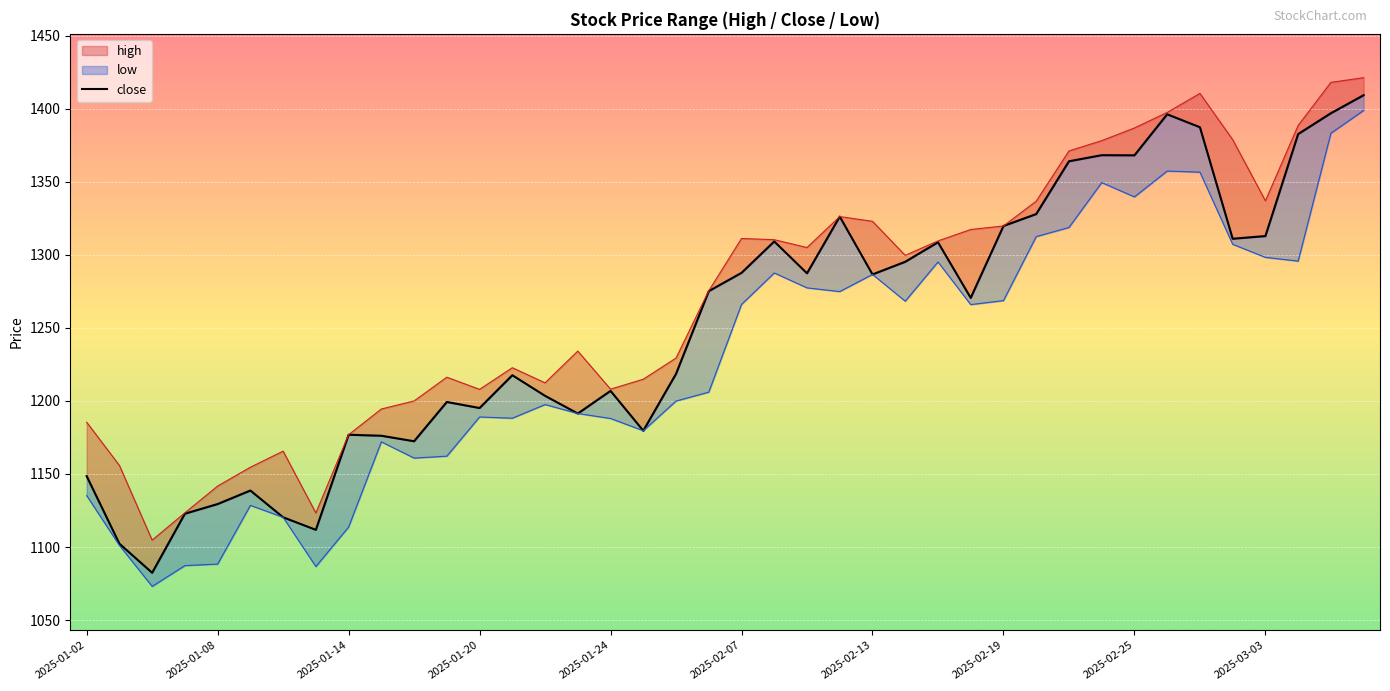

What position from the left is 19?

20